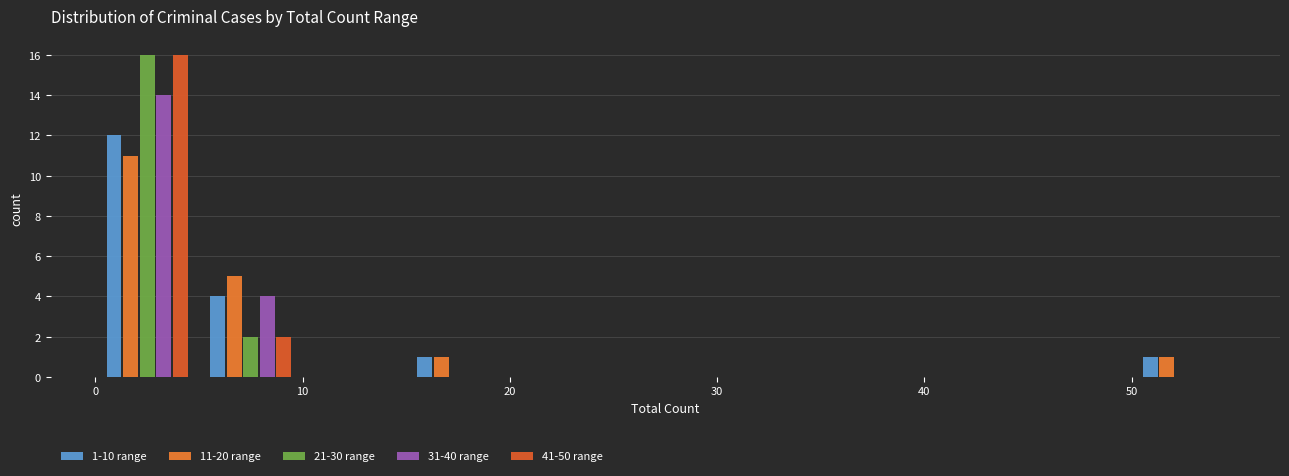

In the 41-50 range series, which range on the x-axis has the tallest bar?

0 to 5